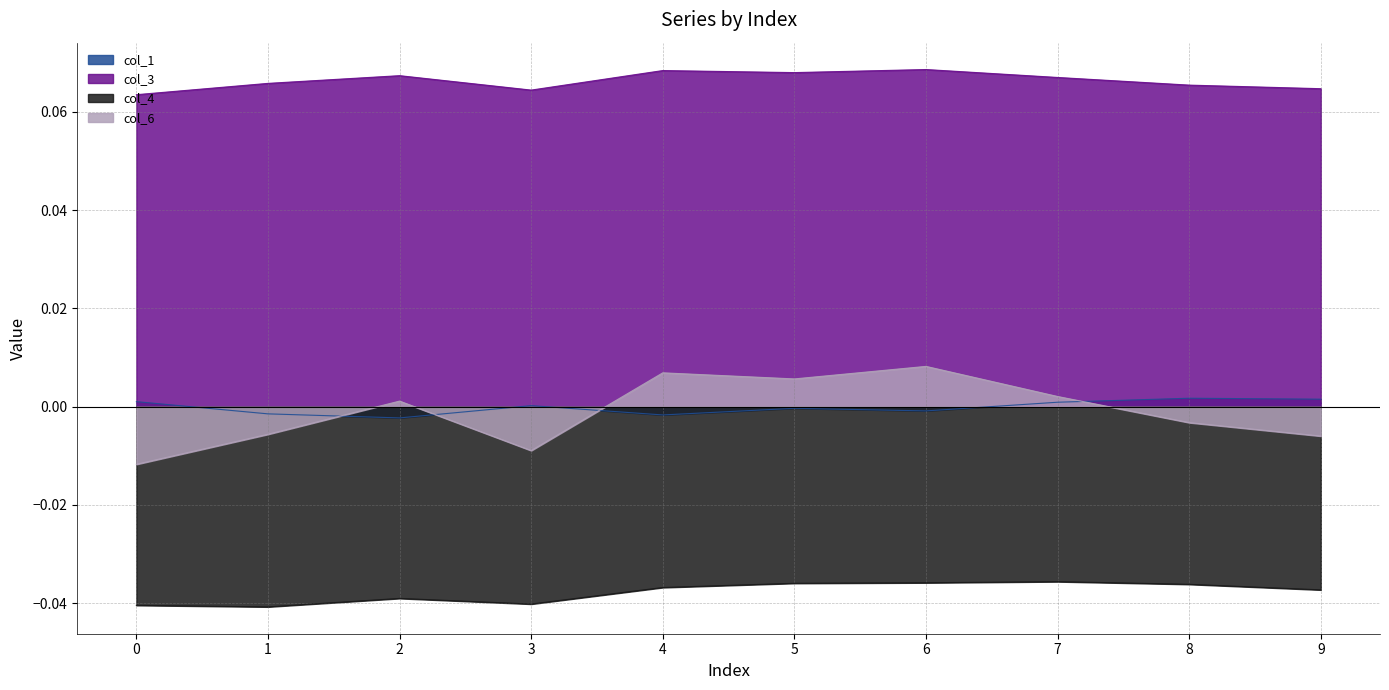

Is it true that col_1 equals 0.0 at 0?

True